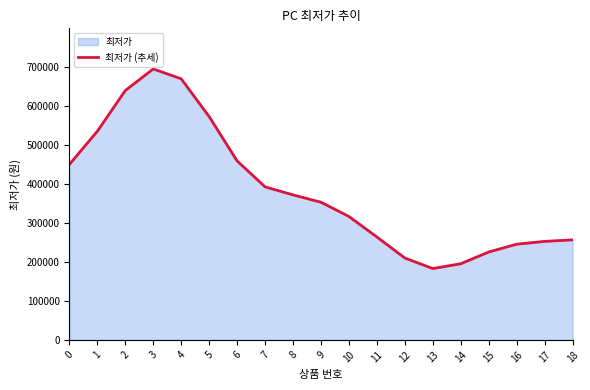

Which category has the lowest value across all series?

13